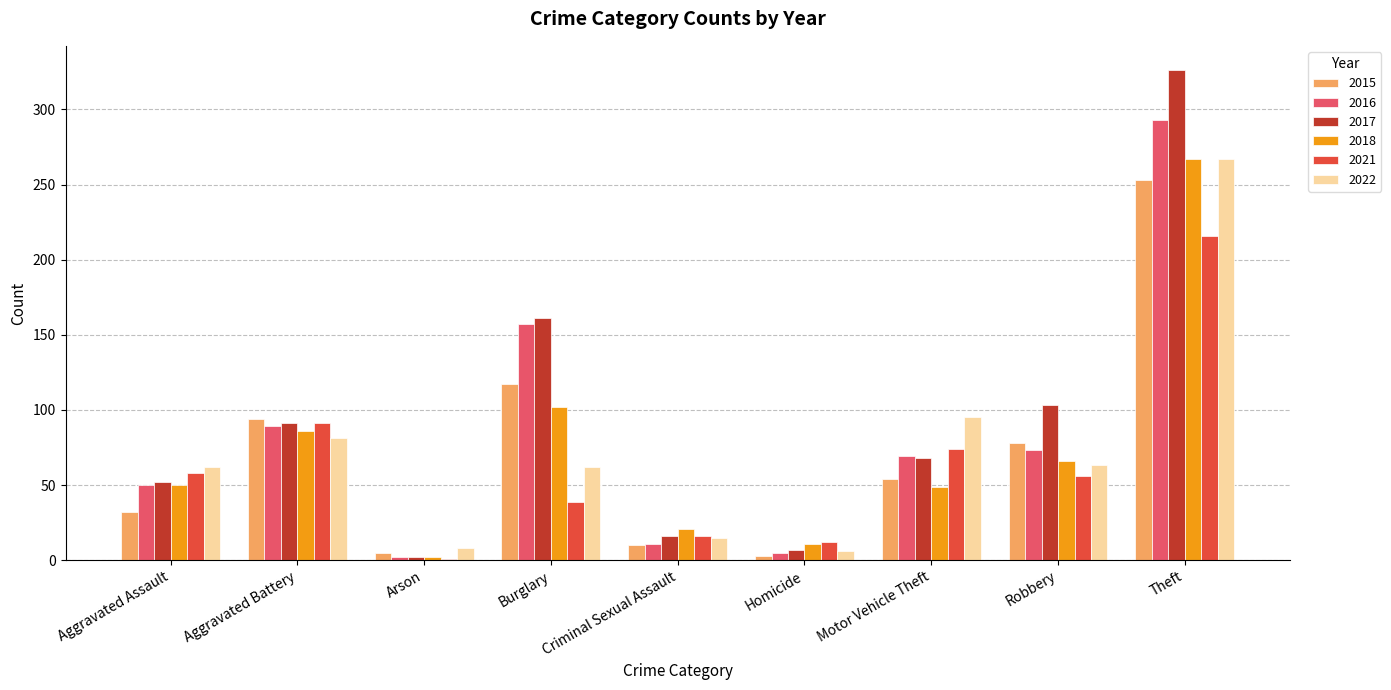

Which label corresponds to the largest value in the chart?

Theft